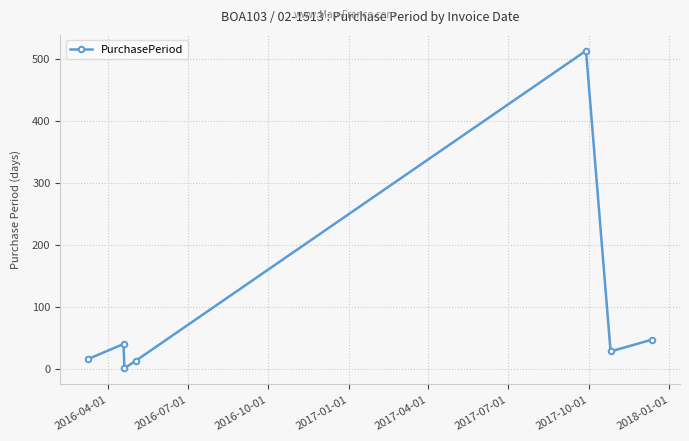

How many points are lower than both their immediate neighbors (excluding endpoints)?

2